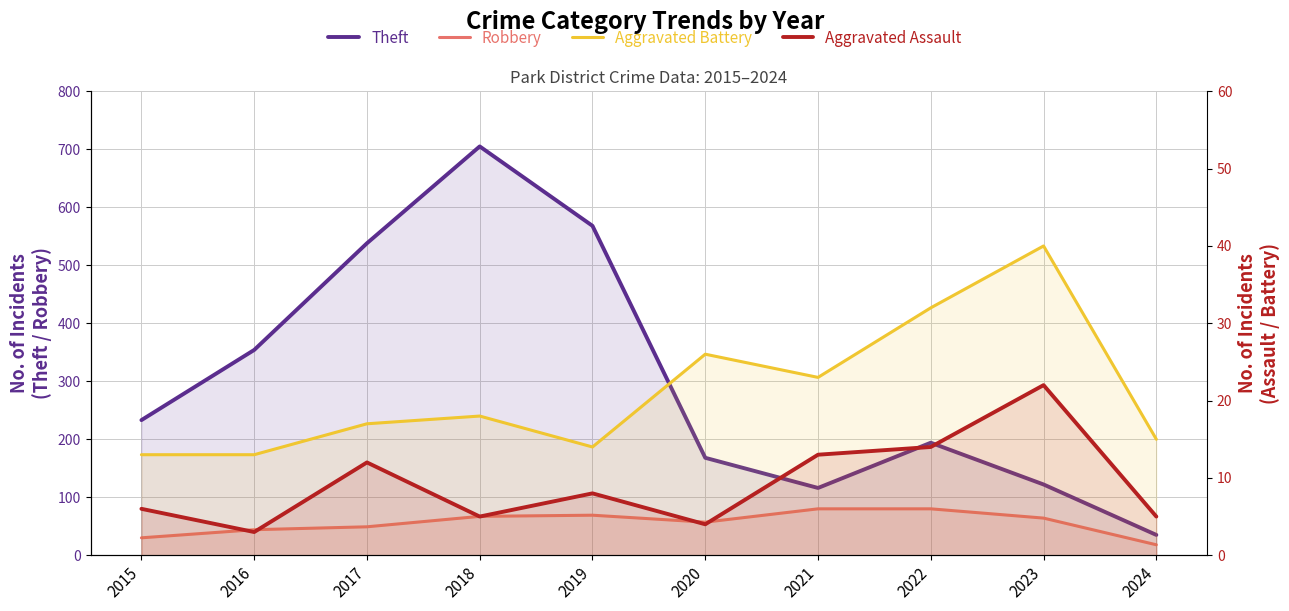

Reading left to right, transcribe all the data shown in this chart.

Theft: 233	354	538	705	568	168	116	194	122	35
Robbery: 30	44	49	67	69	57	80	80	64	18
Aggravated Battery: 13	13	17	18	14	26	23	32	40	15
Aggravated Assault: 6	3	12	5	8	4	13	14	22	5